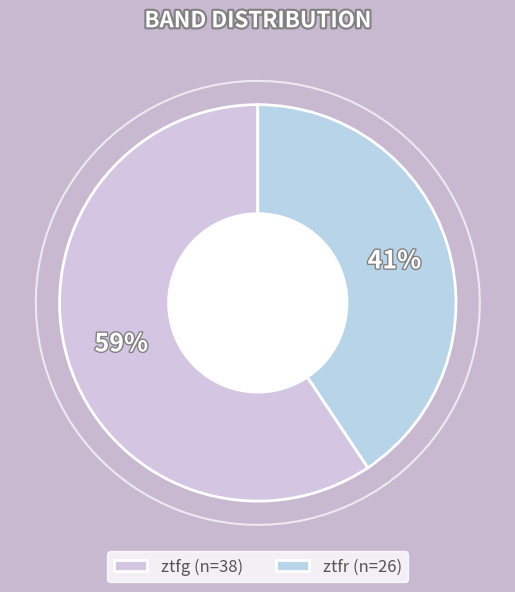

What percentage is the ztfr slice, to the nearest percent?

41%